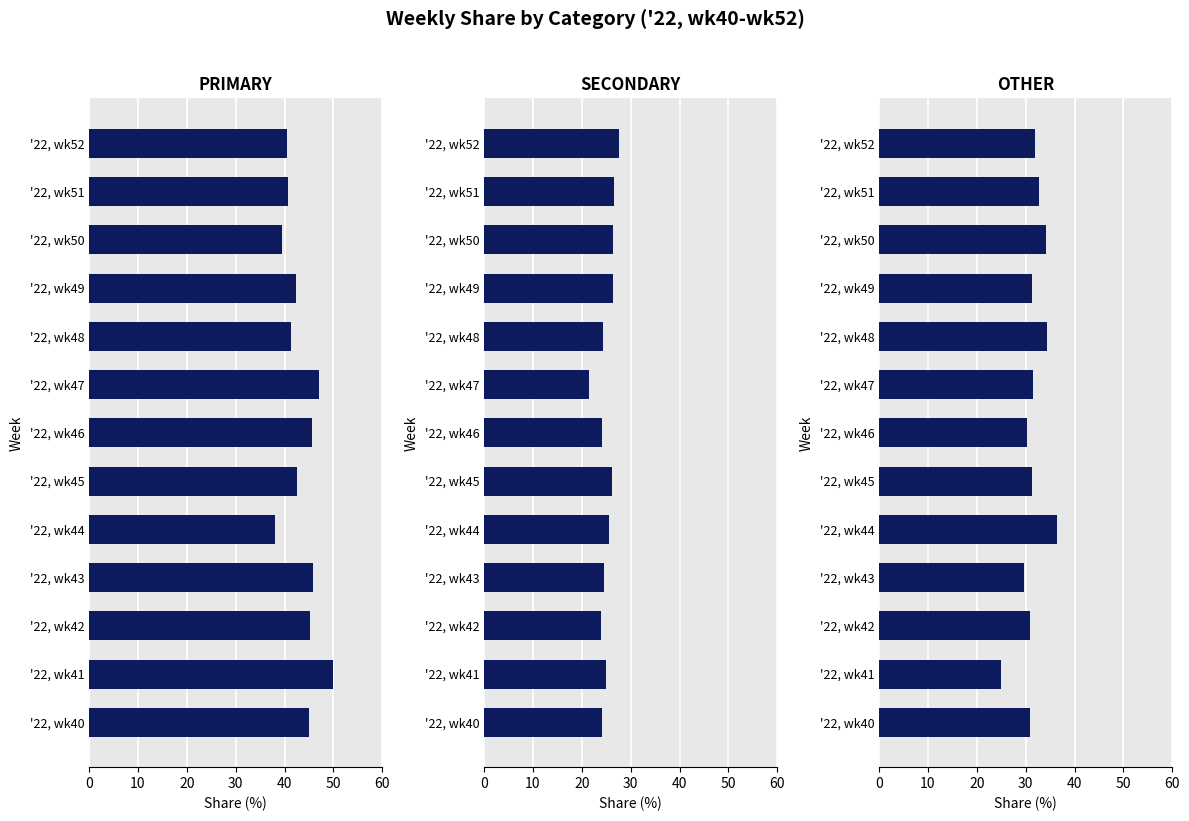

How many values in the OTHER series exceed 31?

8